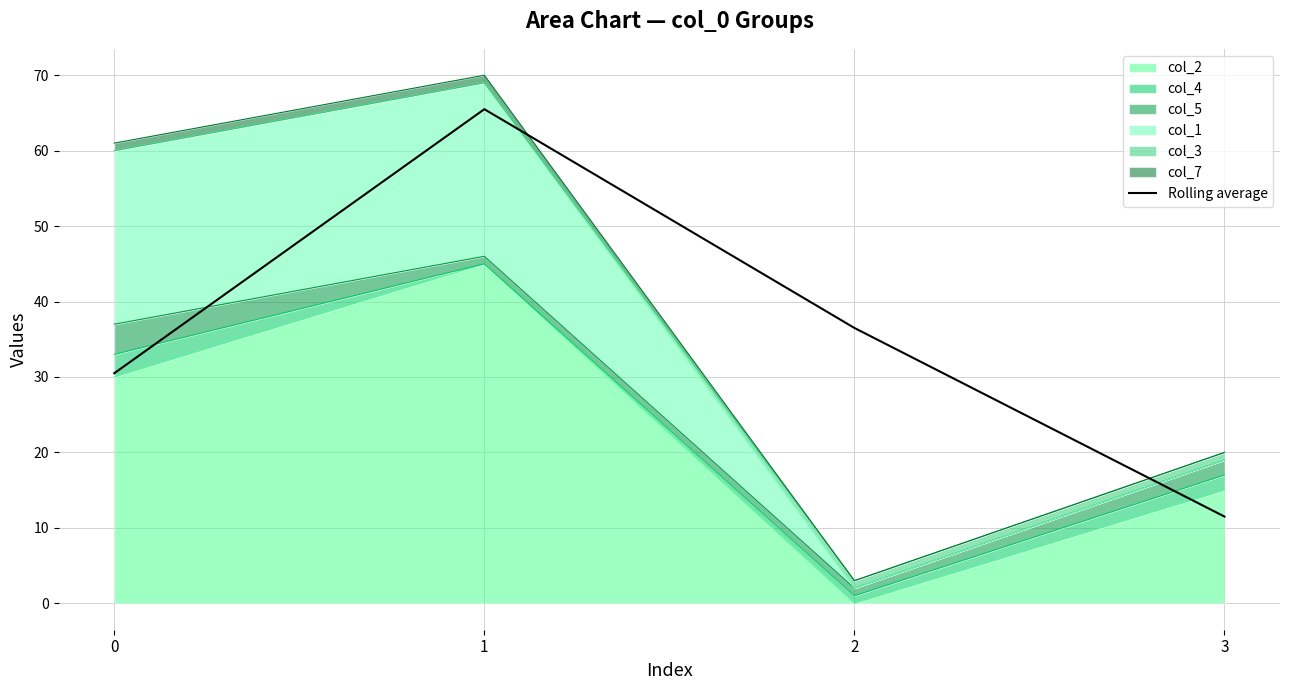

What is the ratio of the value at 1 to the value at 2?

1.8